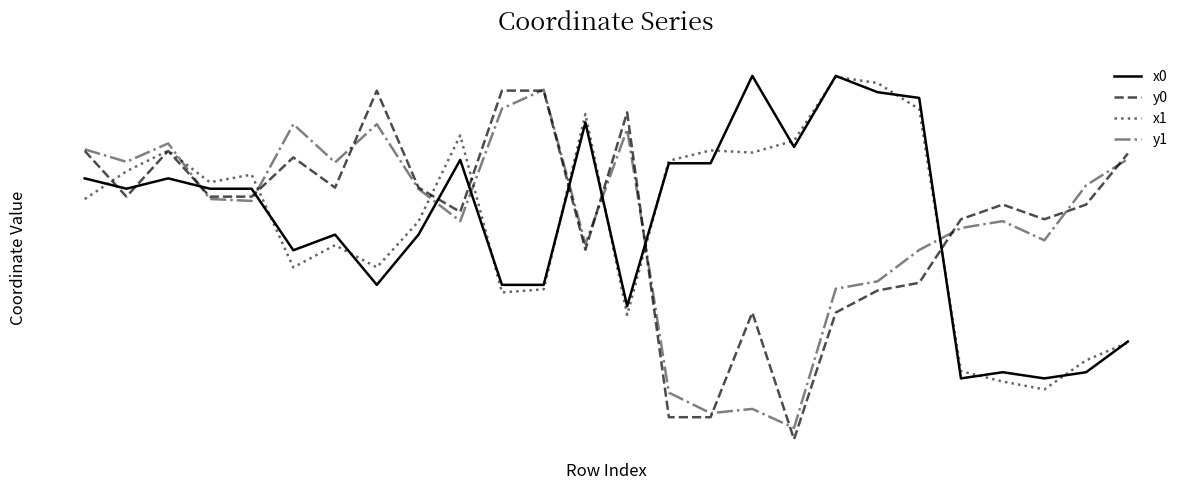

How many times do x0 and x1 cross each other?

16